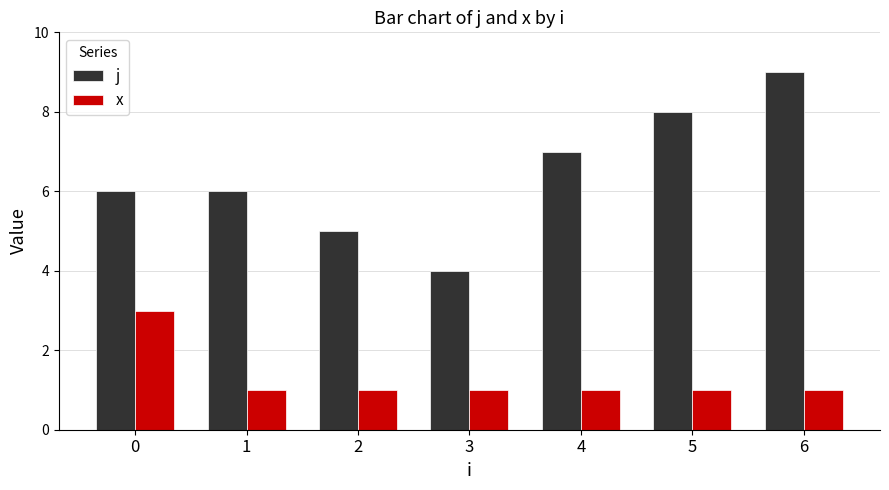

Which series has the widest spread of values?

j